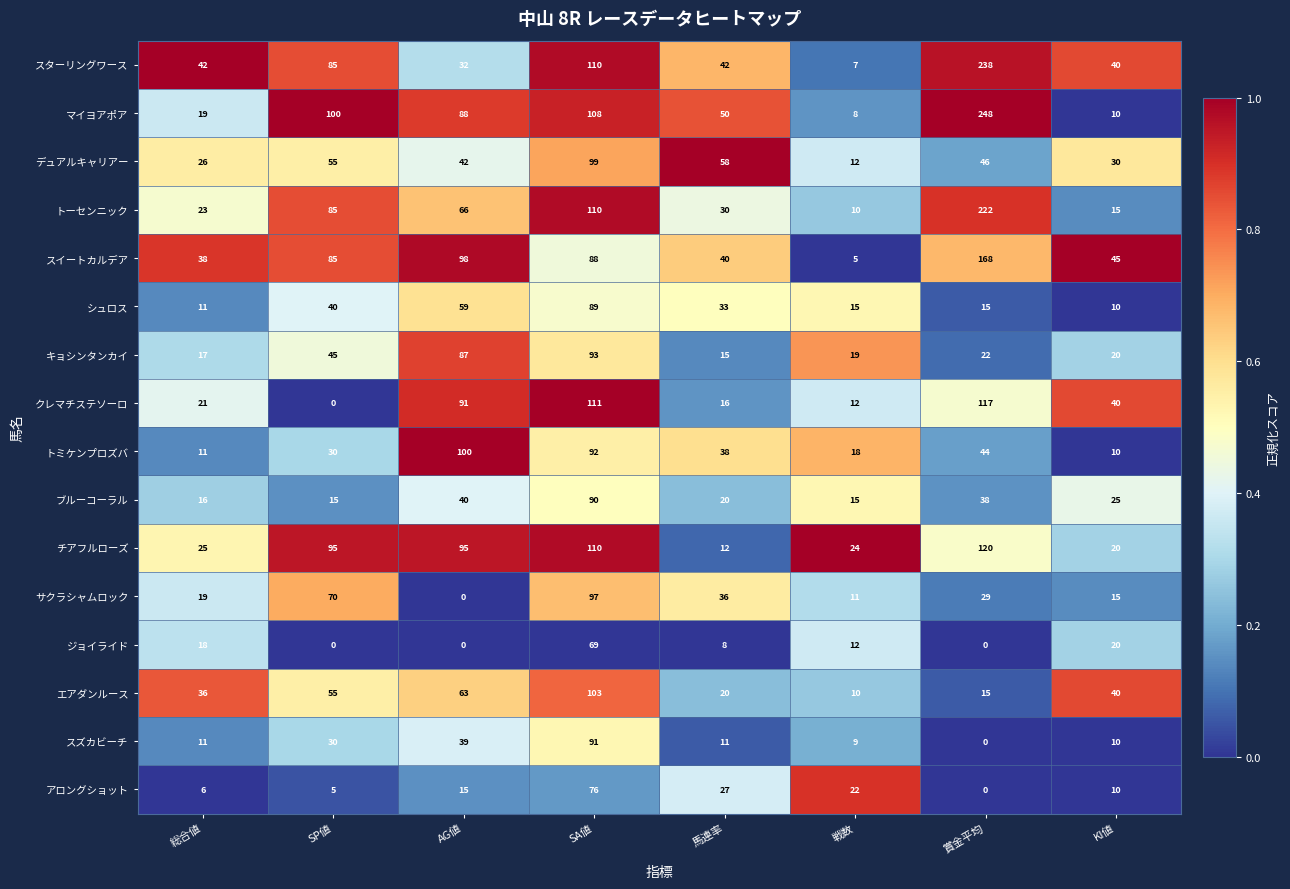

Is it true that シュロス equals 27 at SP値?

False